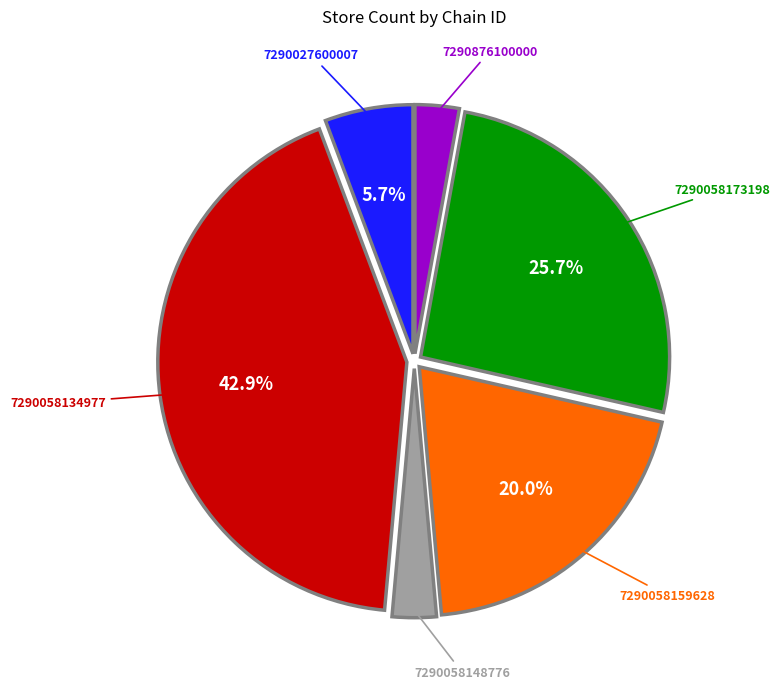

Is there a majority slice in this chart?

No